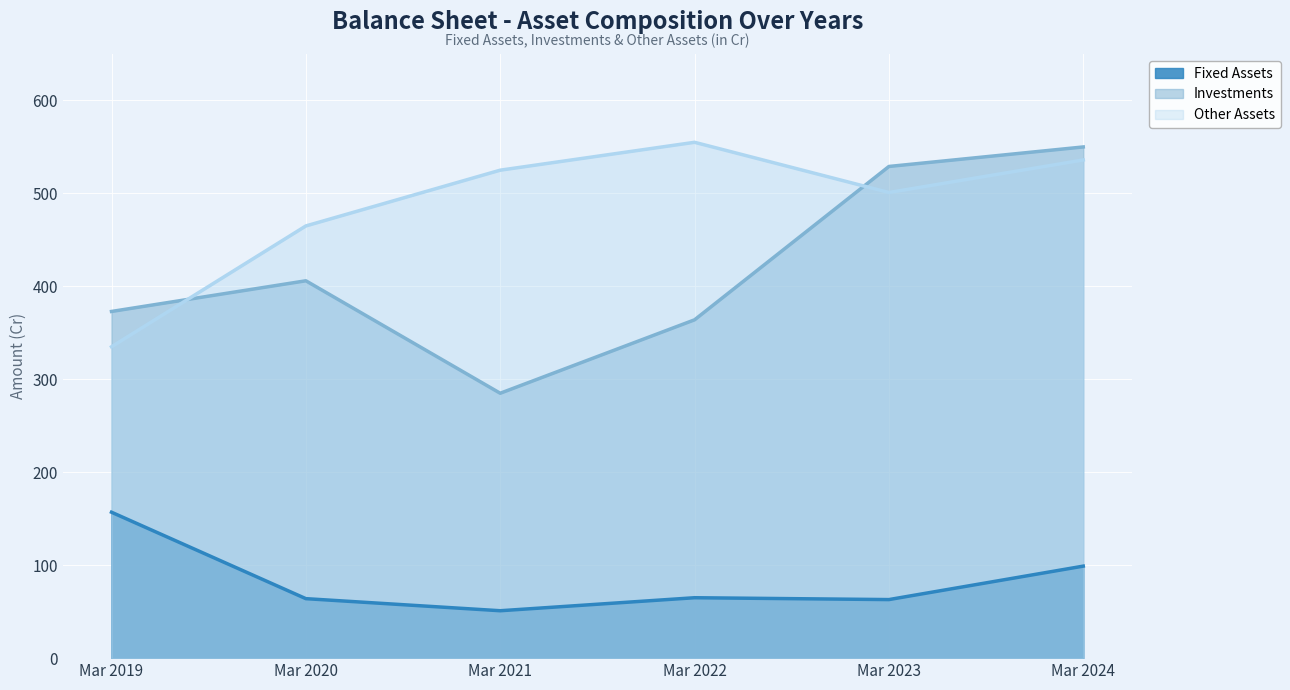

How many lines are shown in the chart?

3